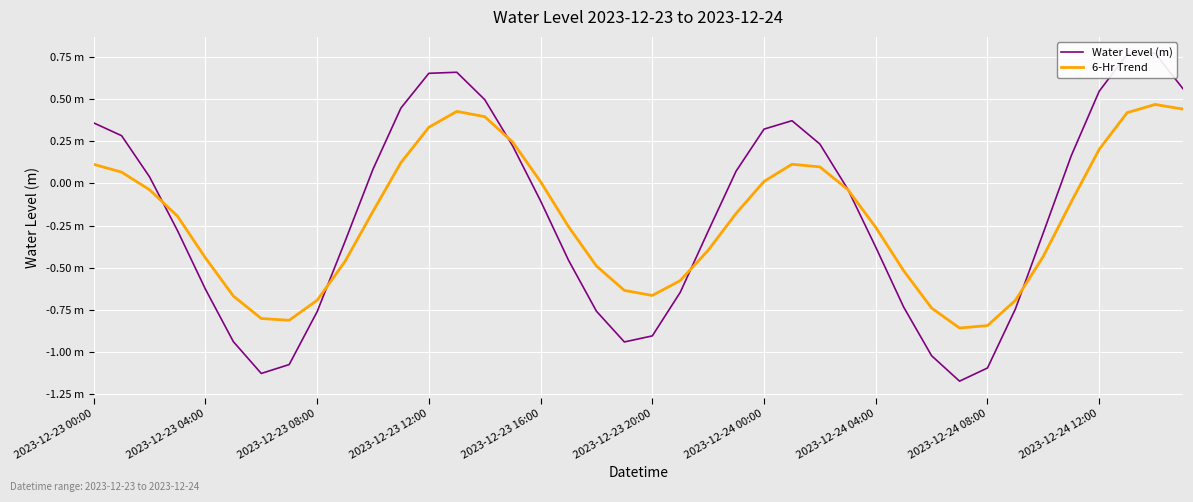

How many times do 6-Hr Trend and Water Level (m) cross each other?

6